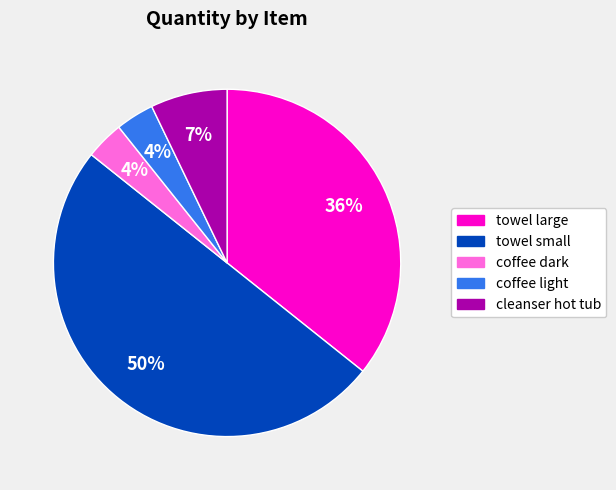

What is the largest slice in the pie chart?

towel small